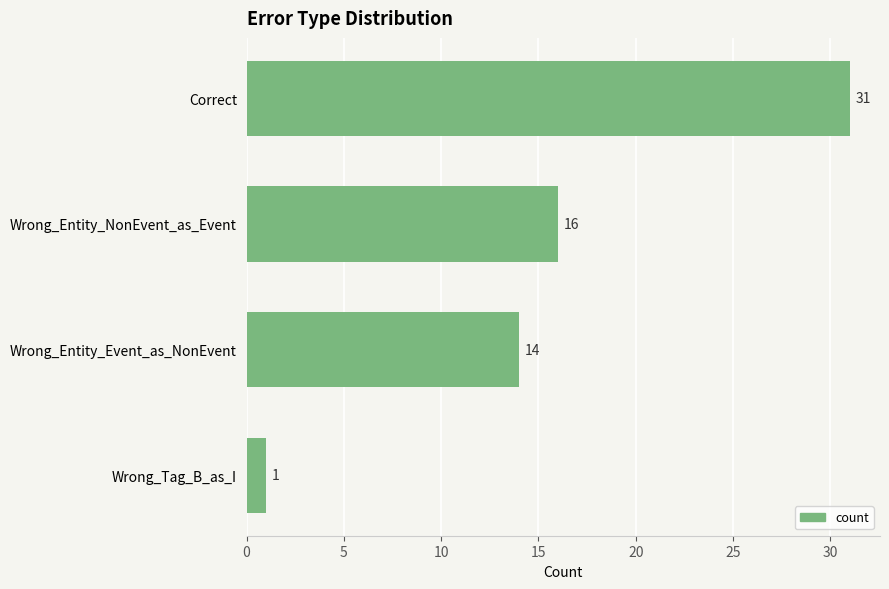

Are the bars horizontal?

Yes